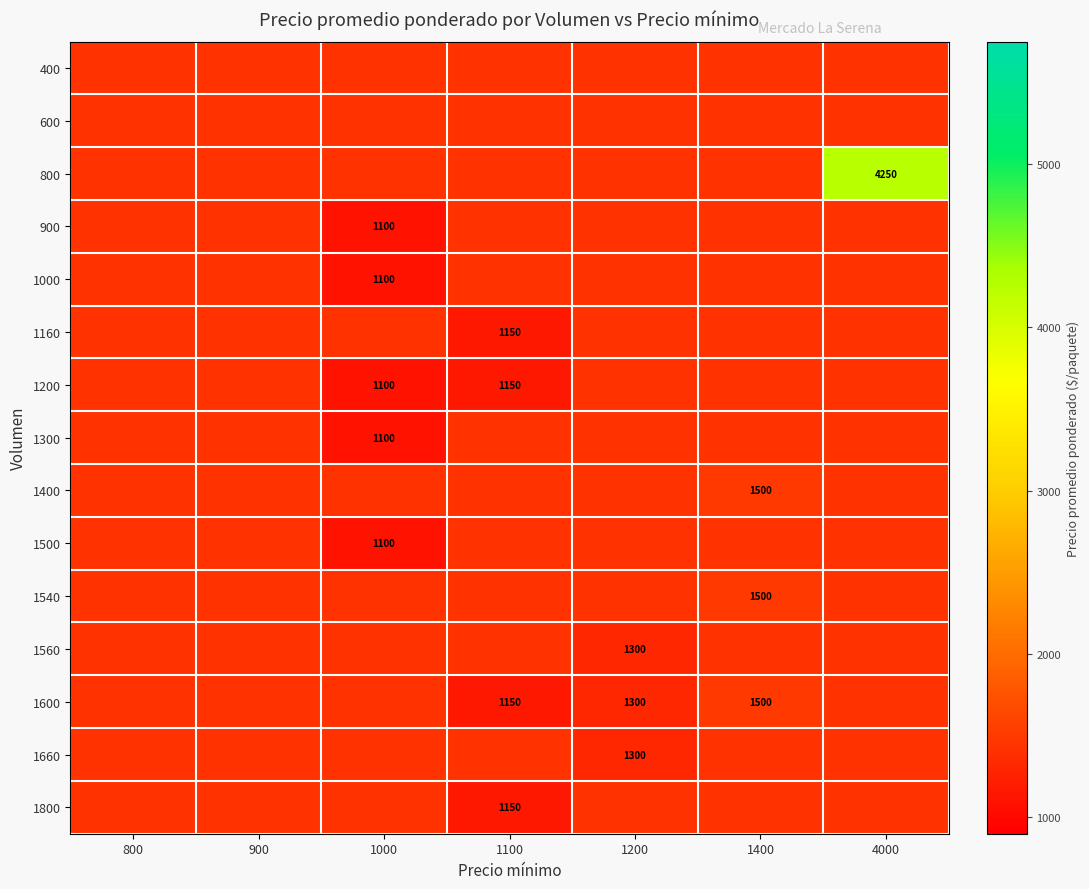

Rank the series by their maximum value, from highest to lowest.

800, 1400, 1540, 1600, 400, 600, 900, 1000, 1160, 1200, 1300, 1500, 1560, 1660, 1800